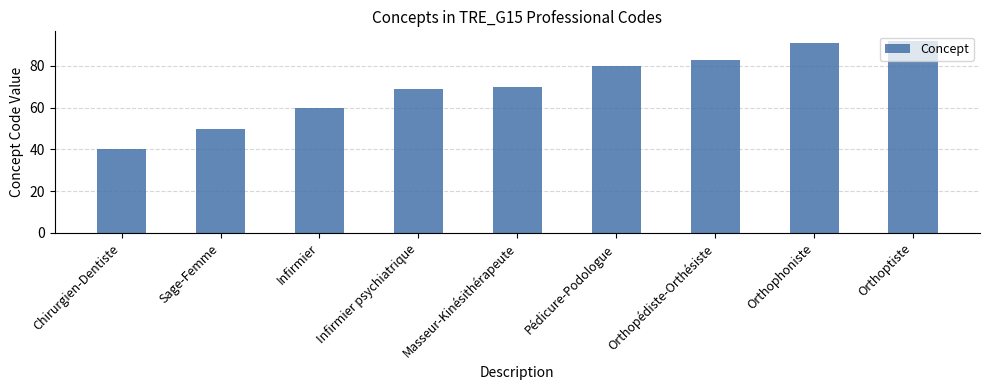

The value at Sage-Femme is 50. True or false?

True